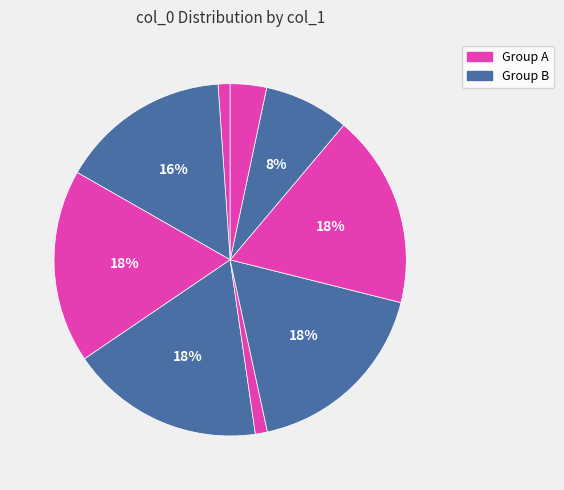

How many segments does this pie chart have?

9